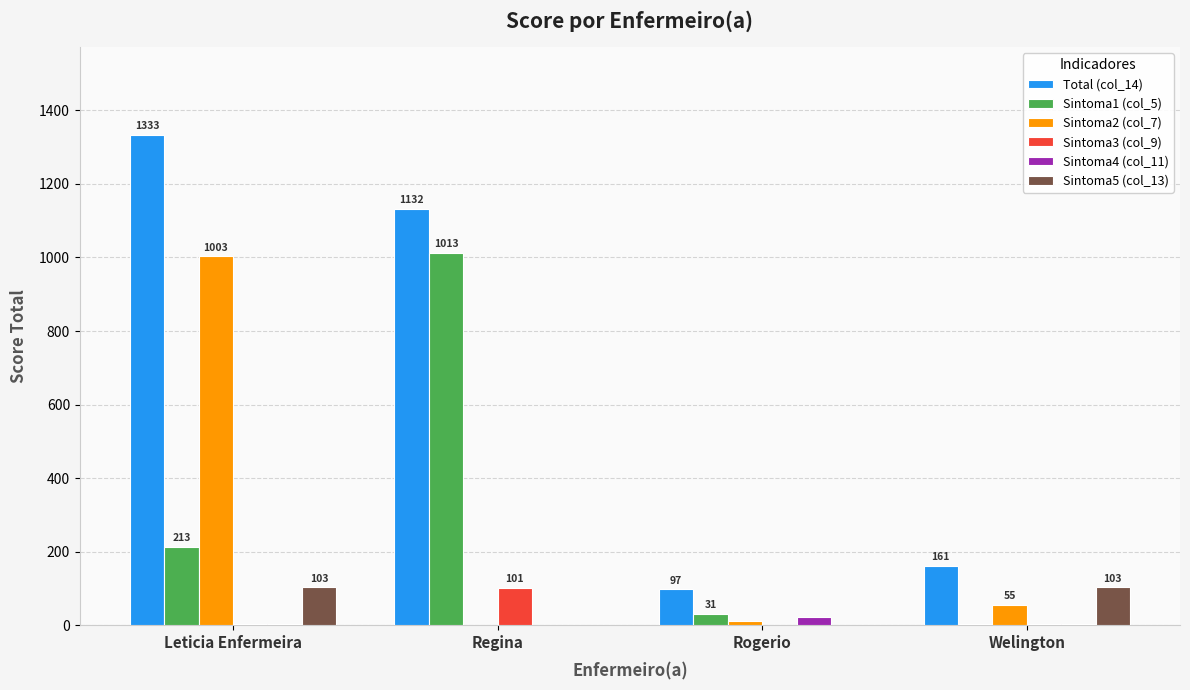

Between Leticia Enfermeira and Welington, which series saw the biggest shift?

Total (col_14)